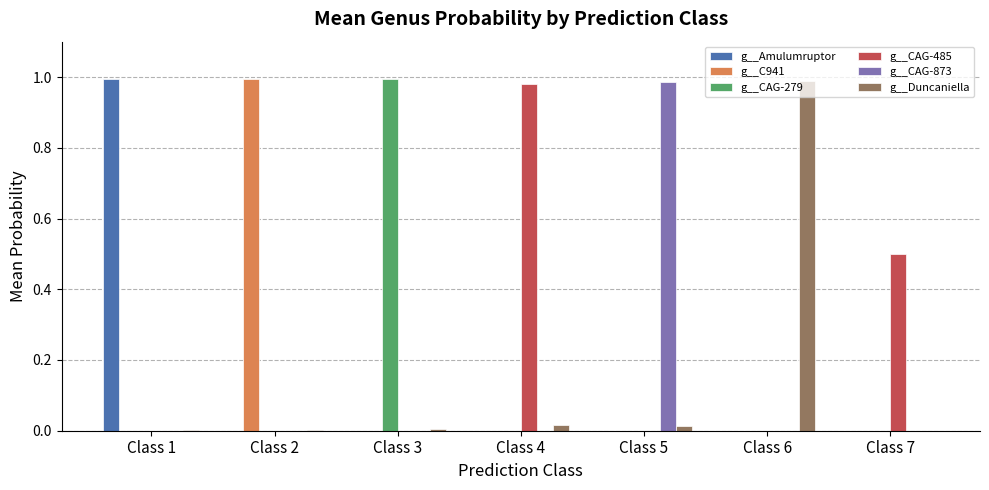

Which series has the largest total across all categories?

g__CAG-485